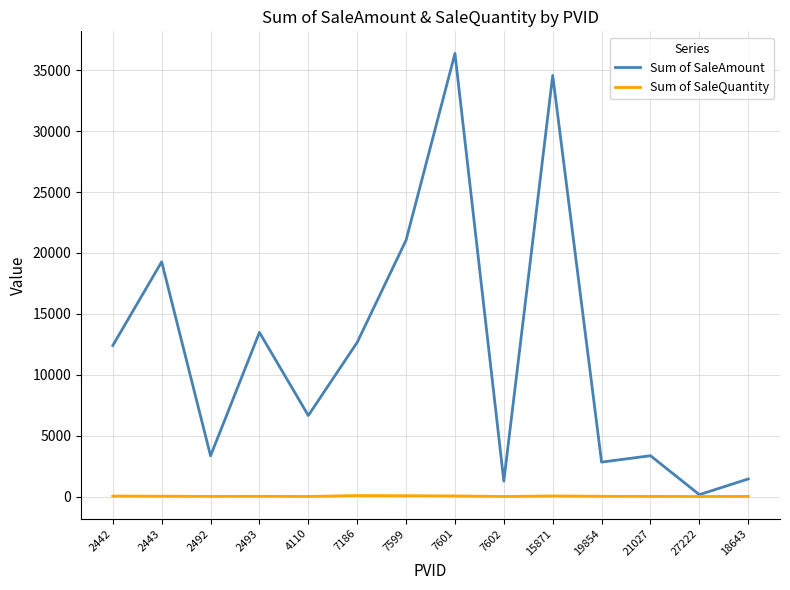

Which series has the widest spread of values?

Sum of SaleAmount